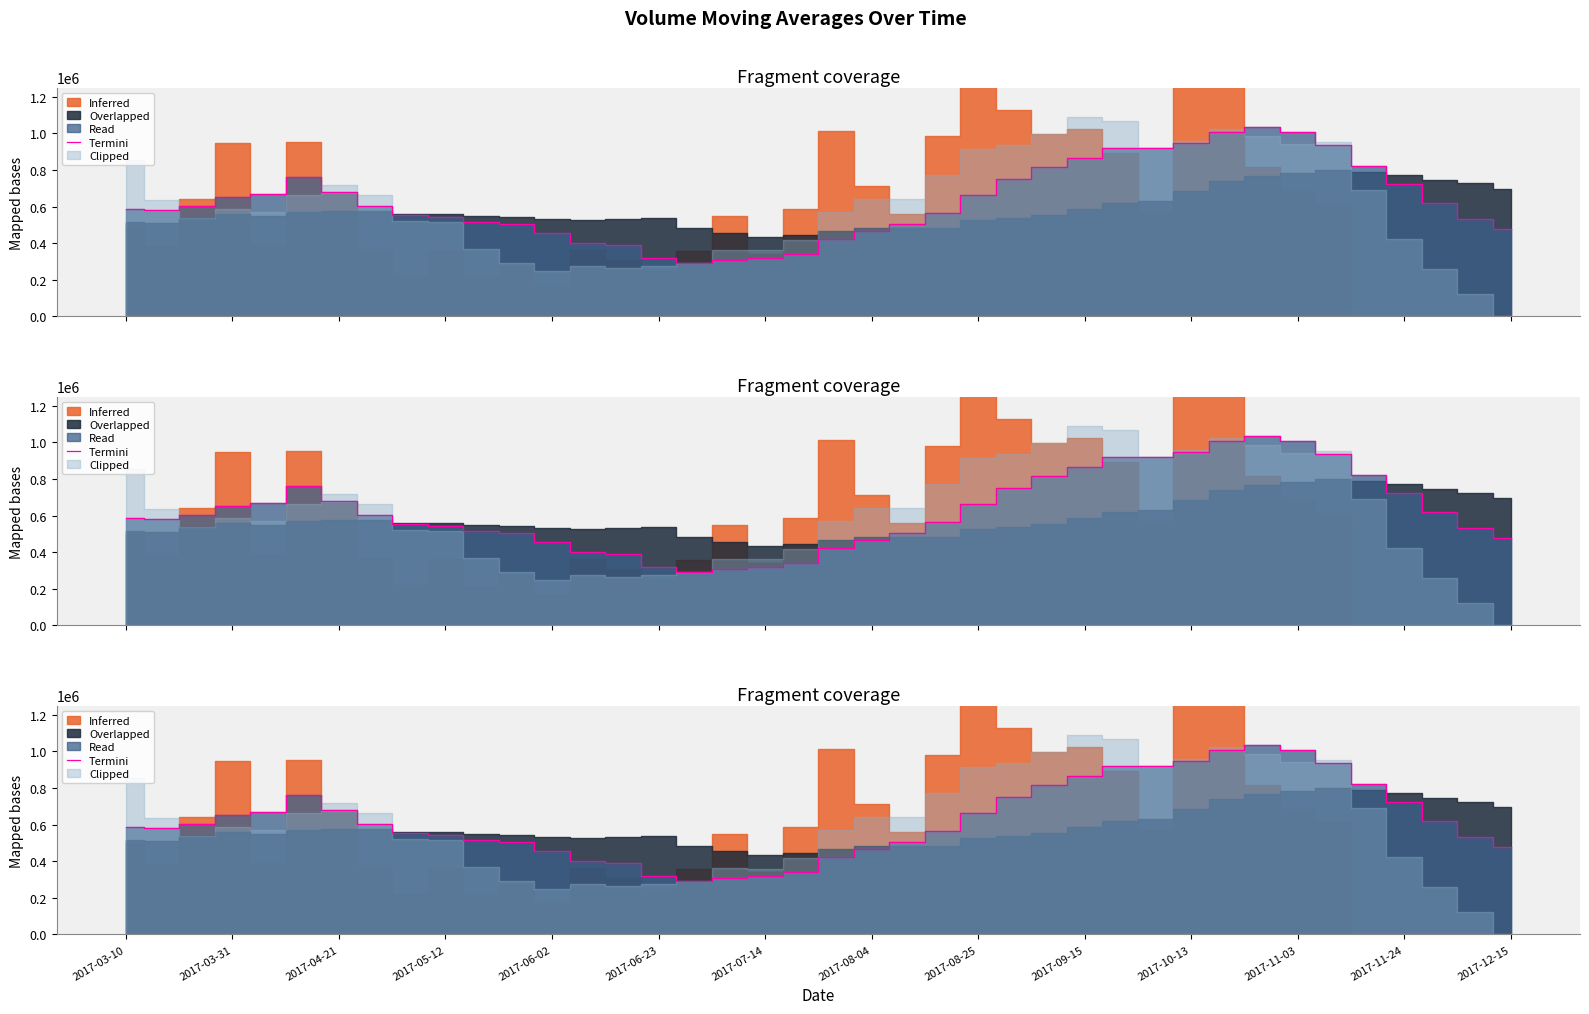

The chart shows a value of 289537.0 at 16. True or false?

True